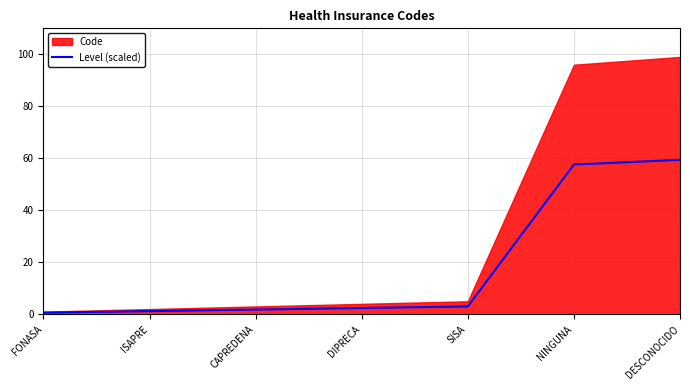

True or false: there are more than 2 points higher than both neighbors.

False